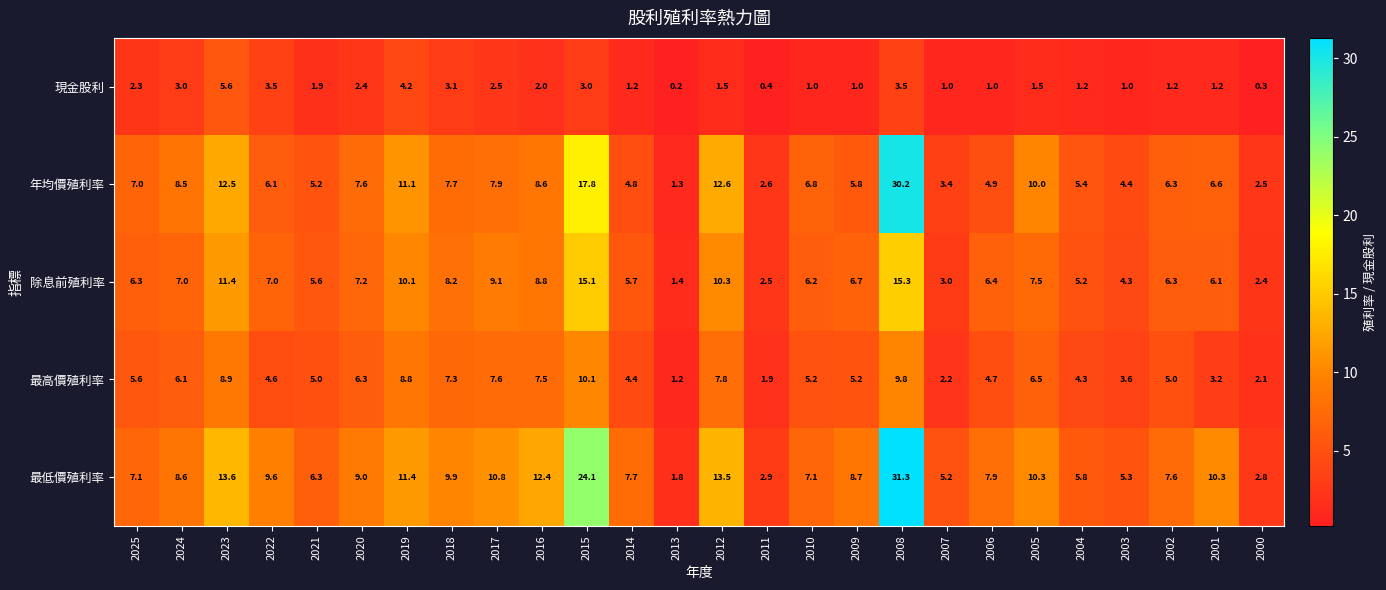

Which series has the largest total across all categories?

最低價殖利率